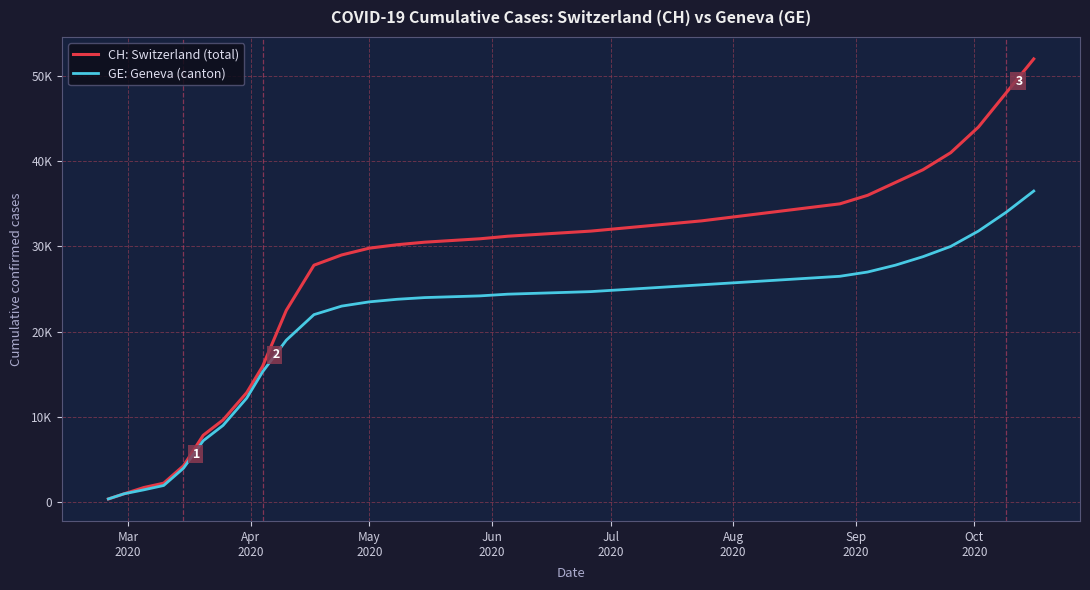

Is this an area chart (filled region under the line)?

No